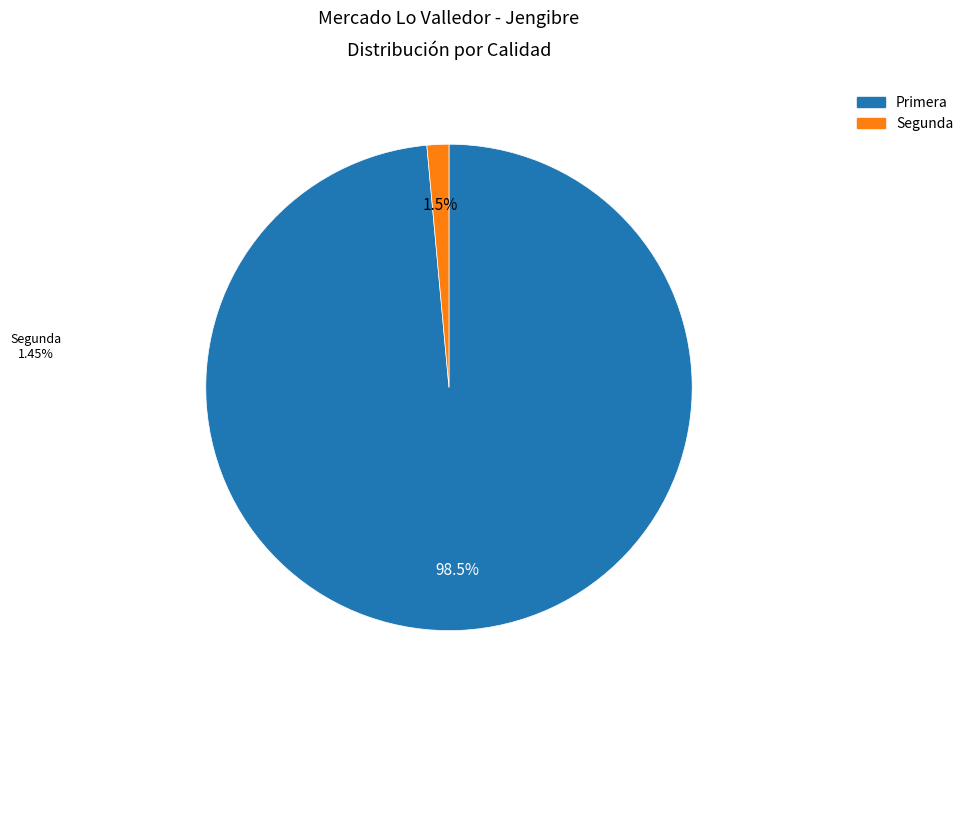

What is the largest slice in the pie chart?

Primera